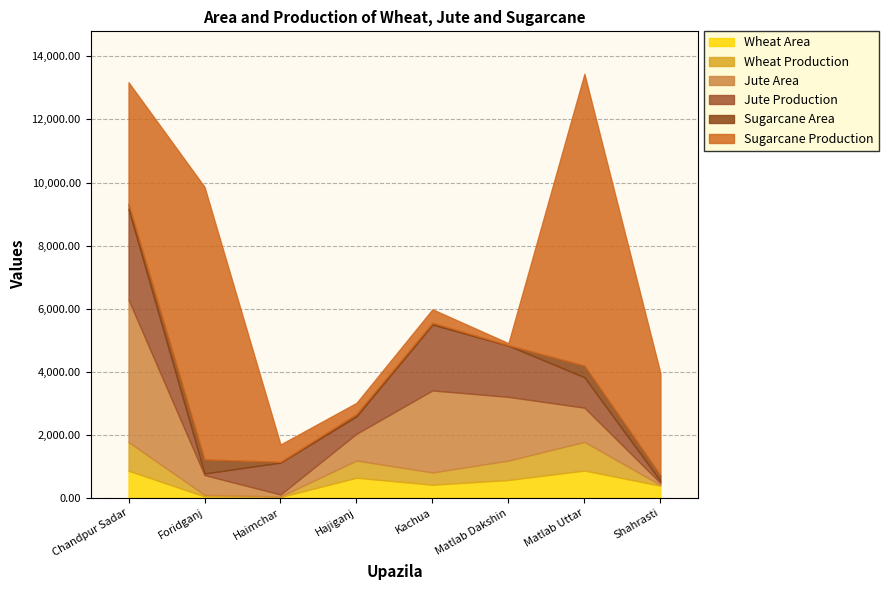

Which series has the largest total across all categories?

Sugarcane Production